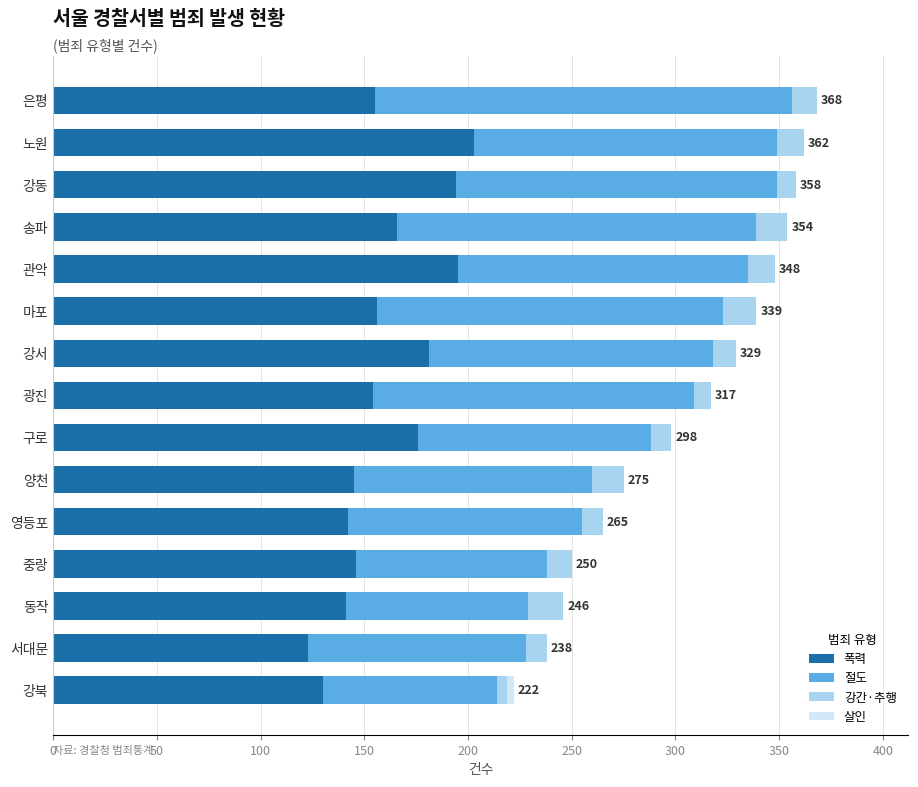

What is the total value across all series at 마포?

339